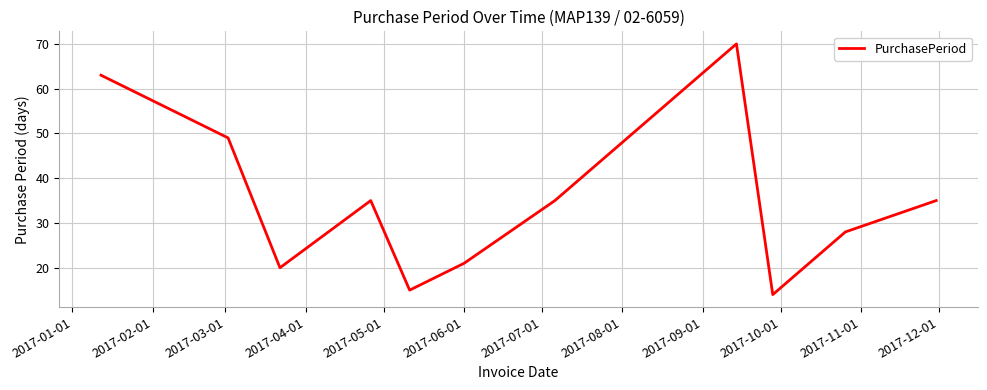

What is the greatest value displayed?

70